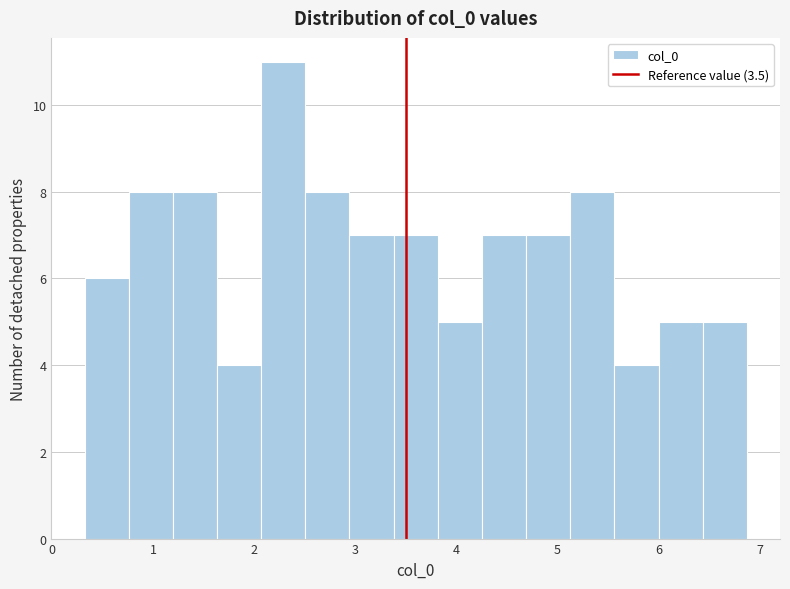

How tall is the bar that spans 3.4 to 3.8 on the x-axis? Neither the bar edges nor the heights are printed on the chart, so give them approximately, as read against the axes.

7